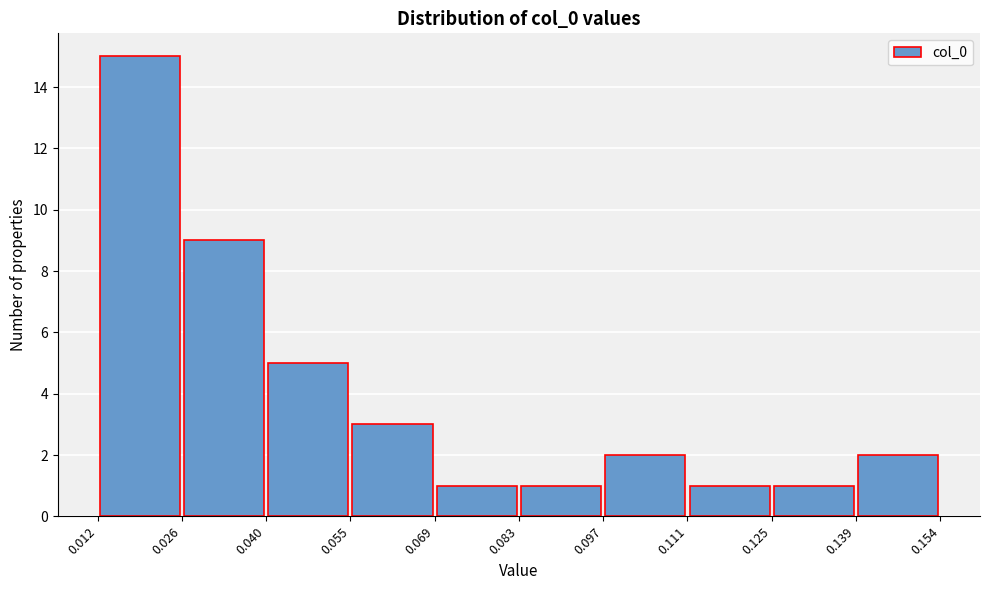

Reading left to right, transcribe this chart: for each bar, give the range it covers on the x-axis and its height. The values are not printed on the chart, so give them approximately, as read against the axis.

0.012 to 0.026: 15
0.026 to 0.040: 9
0.040 to 0.055: 5
0.055 to 0.069: 3
0.069 to 0.083: 1
0.083 to 0.097: 1
0.097 to 0.111: 2
0.111 to 0.125: 1
0.125 to 0.139: 1
0.139 to 0.154: 2